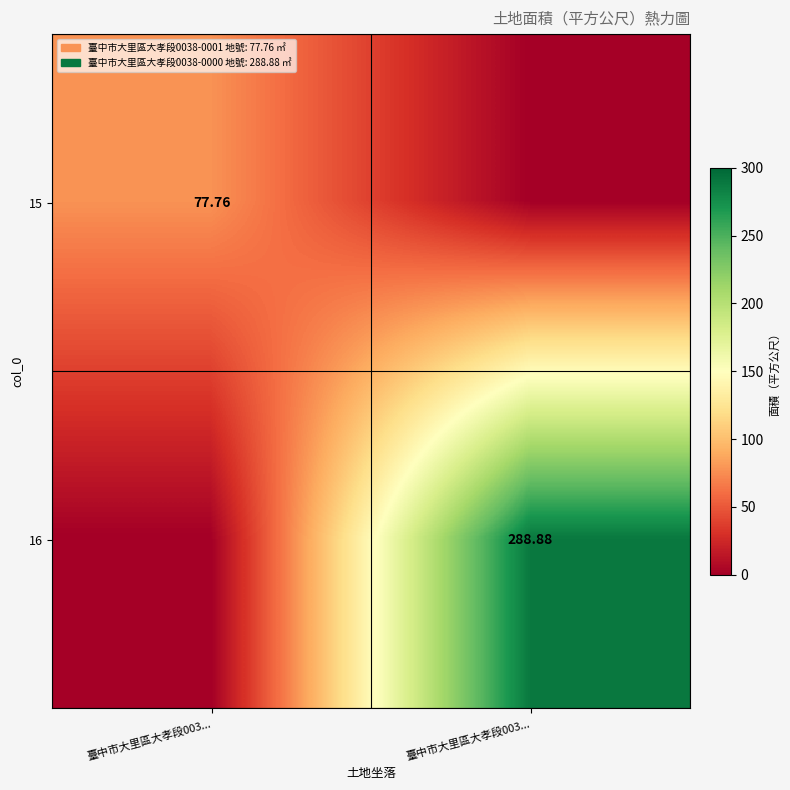

The 15 series shows 31.6 at 臺中市大里區大孝段003.... True or false?

False